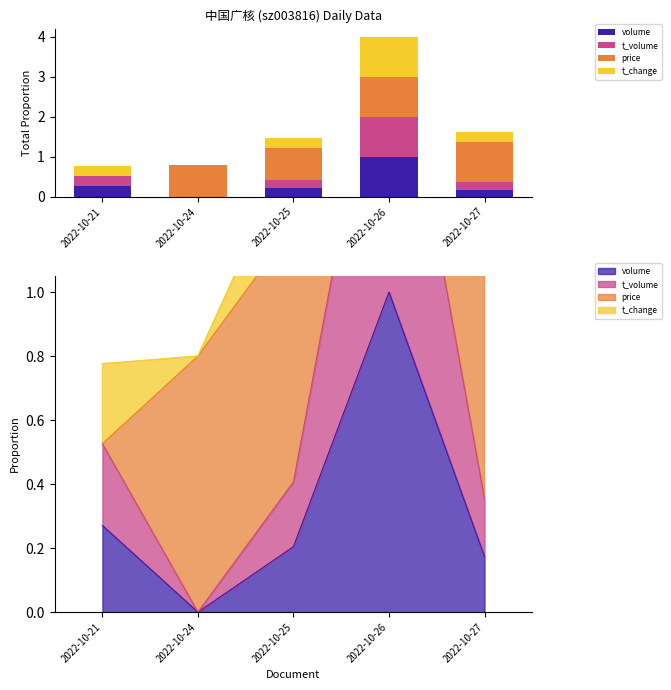

The volume series shows 0.3 at 2022-10-25. True or false?

False